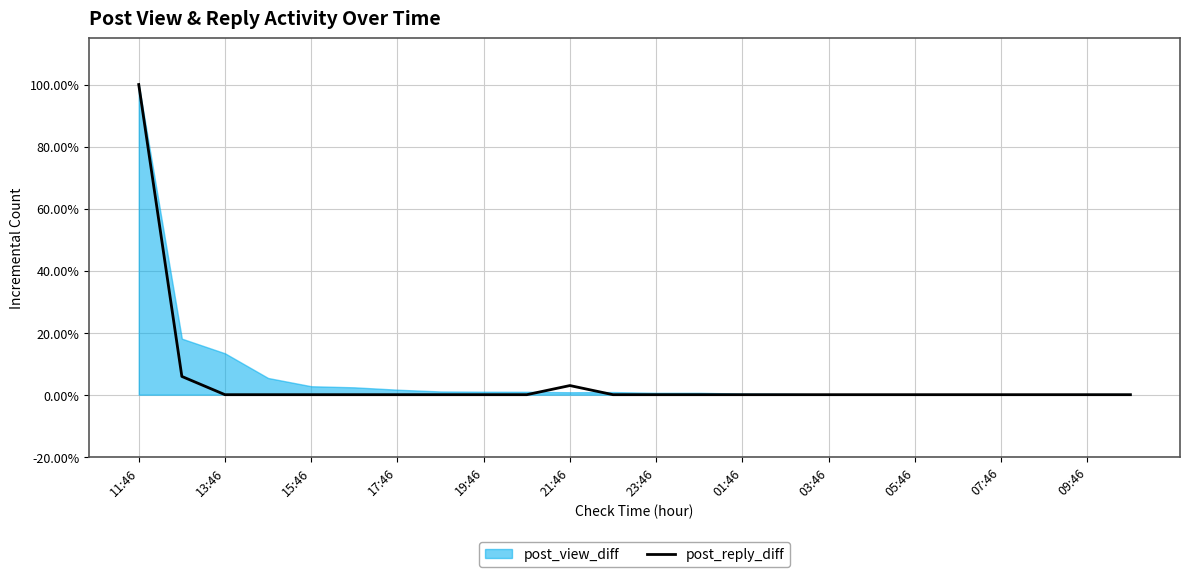

The post_reply_diff series shows -69.9 at 23:46. True or false?

False